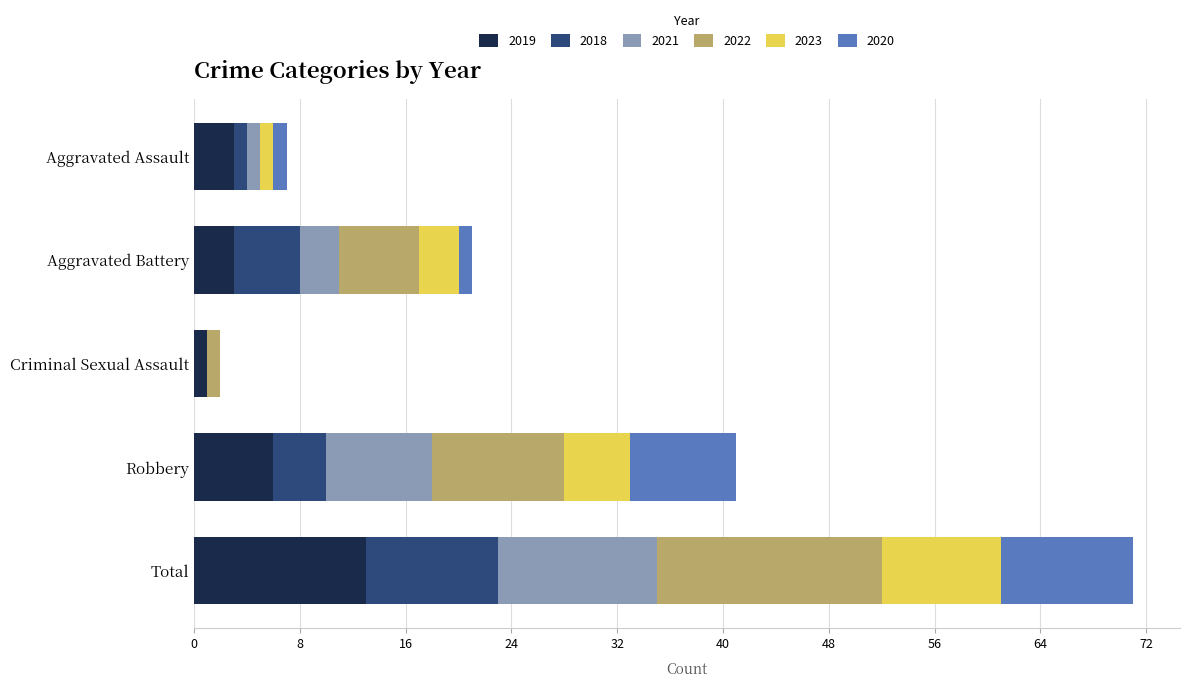

What is the maximum value for 2019?

13